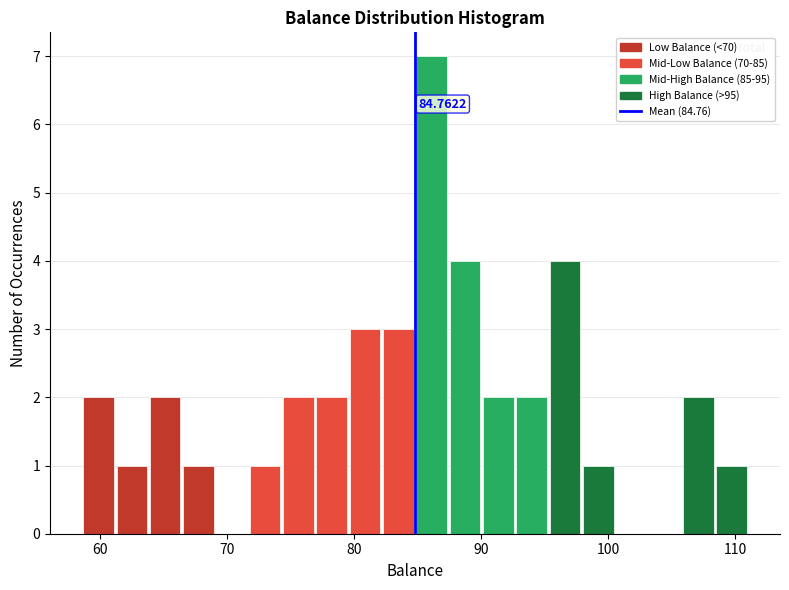

Around what value on the x-axis is the tallest bar? Give the approximate position of its centre, as read against the axis.

86